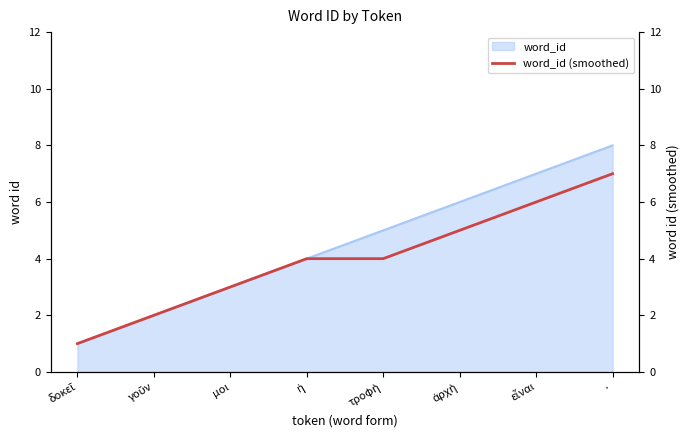

At which label is the value closest to 4?

ἡ